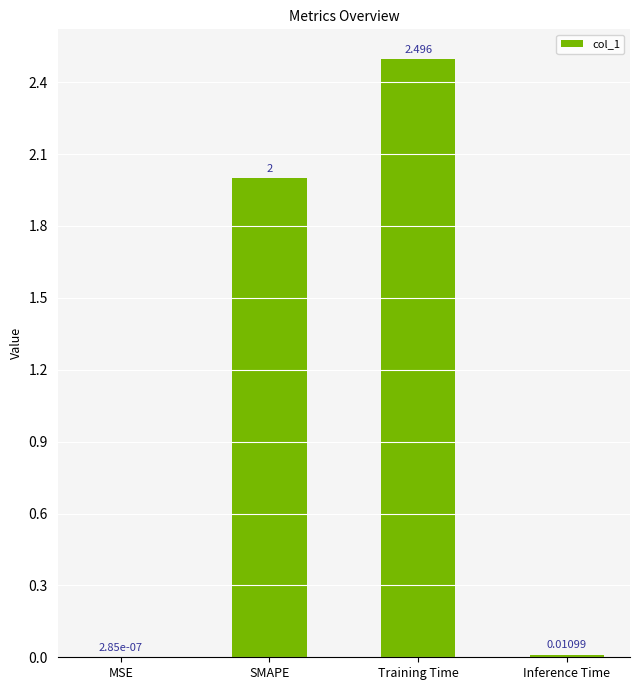

Which label corresponds to the largest value in the chart?

Training Time